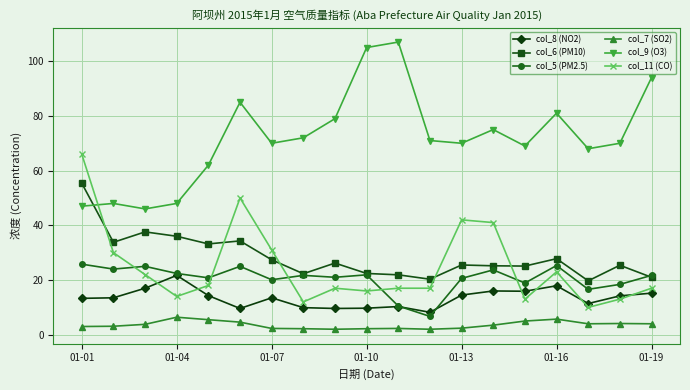

True or false: col_8 (NO2) and col_11 (CO) intersect in this chart.

True